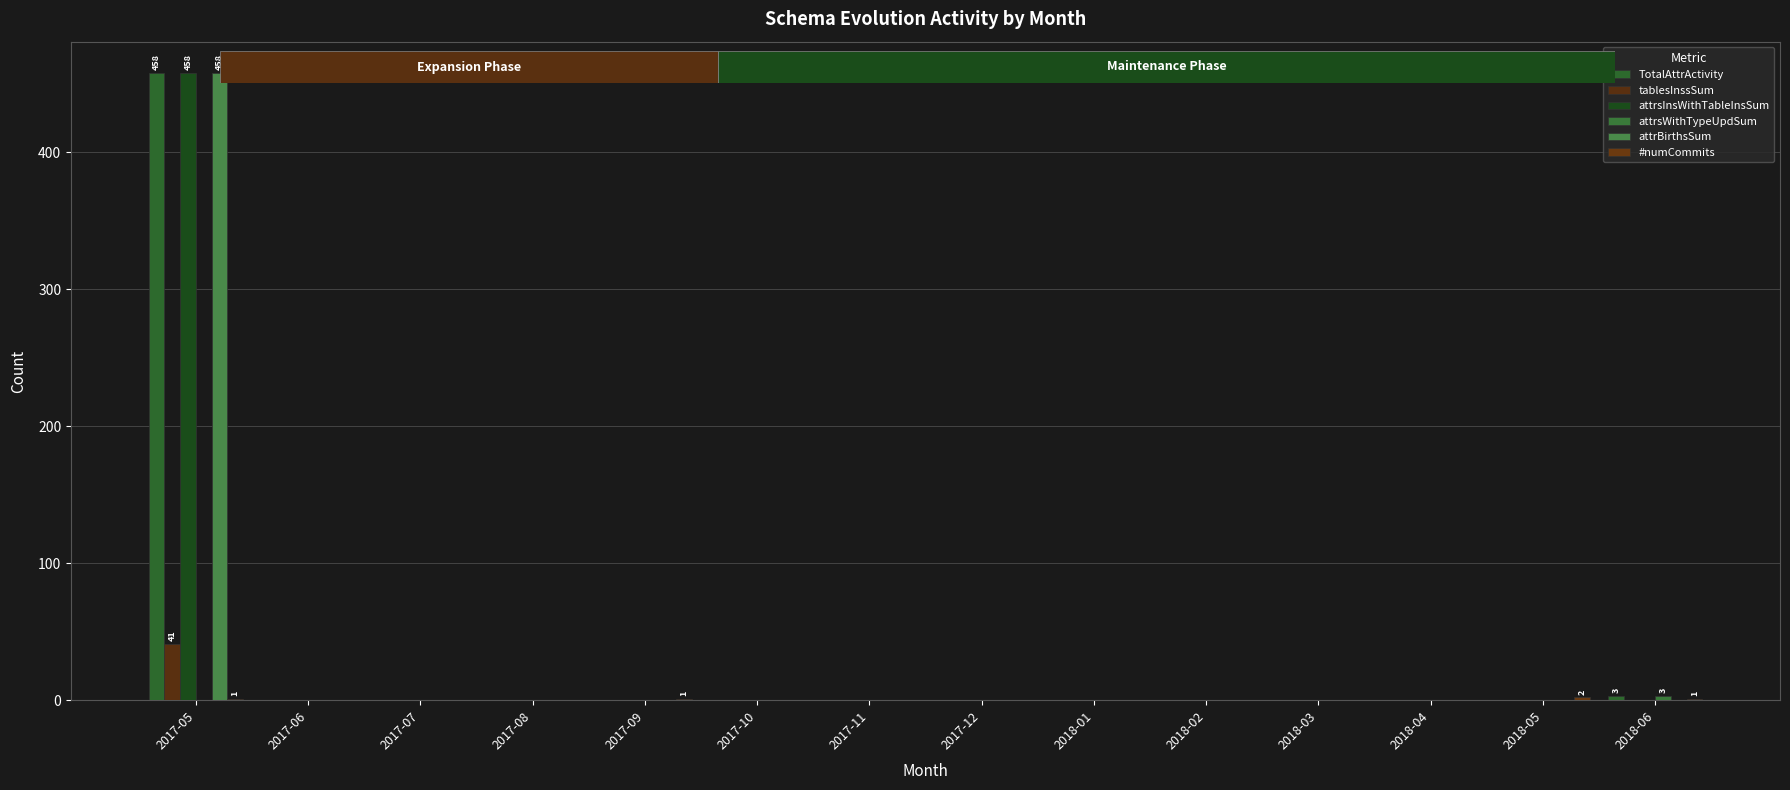

What is the total value across all series at 2018-05?

2